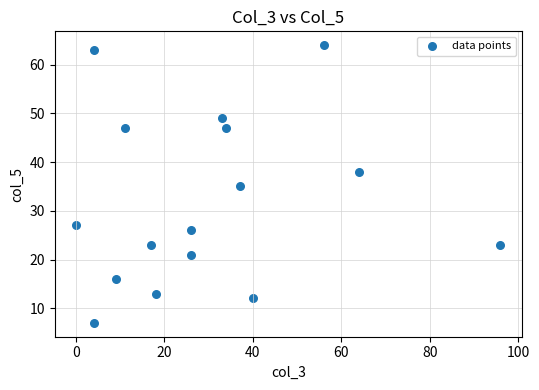

What is the range of X values (max minus min)?

96